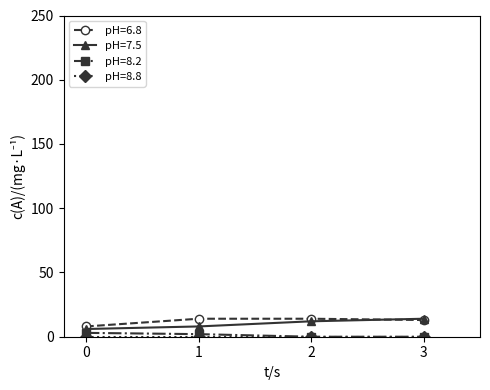

True or false: pH=6.8 and pH=8.2 intersect in this chart.

False